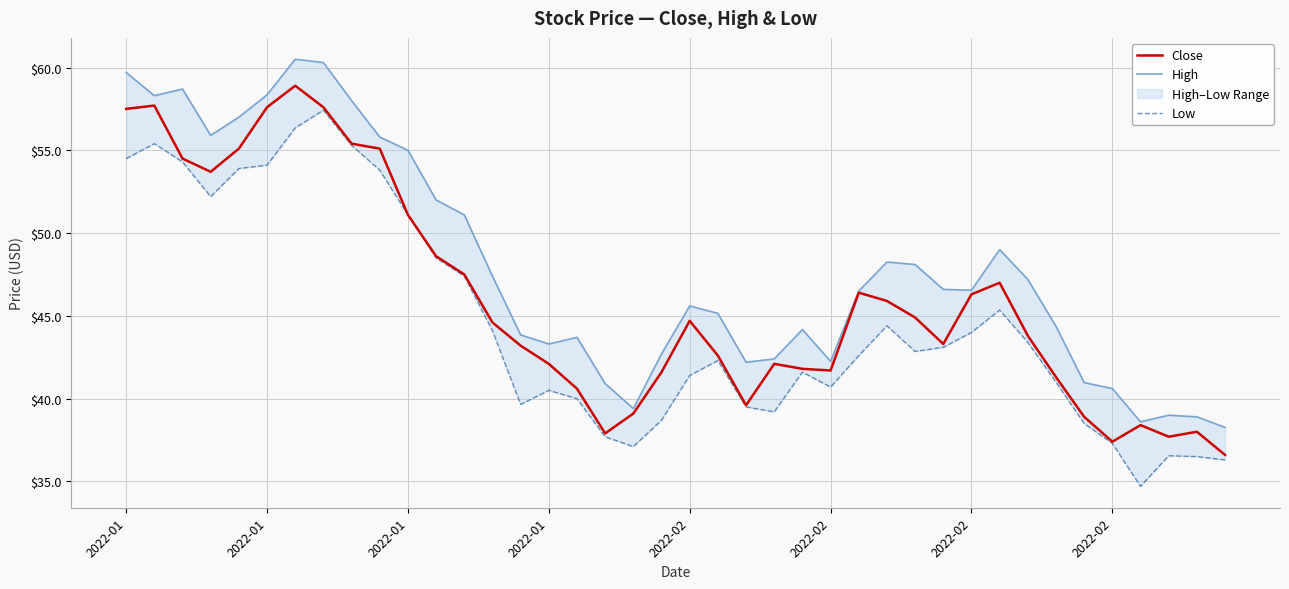

Is this an area chart (filled region under the line)?

No